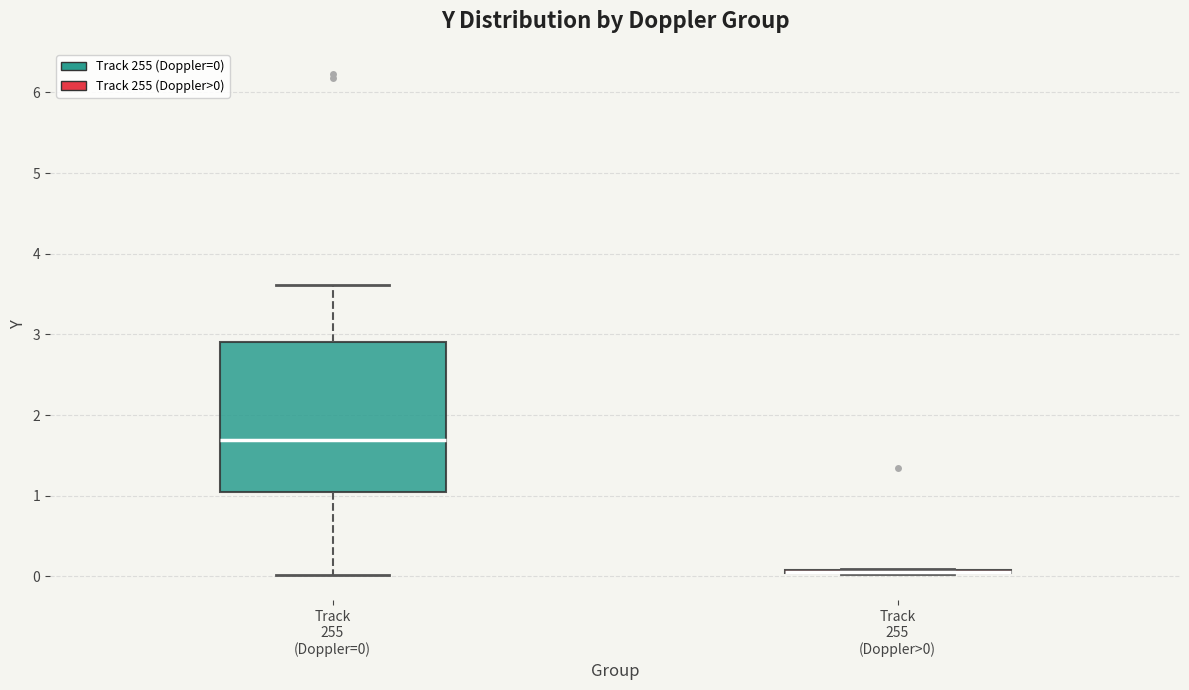

Reading left to right, read every box against the y-axis: the position of its median line, the range the box covers, and the ends of its whiskers. The values are not printed on the chart, so give them approximately, as read against the axis.

Track 255 (Doppler=0): median 1.7, box 1.0 to 2.9, whiskers 0.0 to 3.6
Track 255 (Doppler>0): box collapsed to a line at 0.1, whiskers 0.0 to 0.1